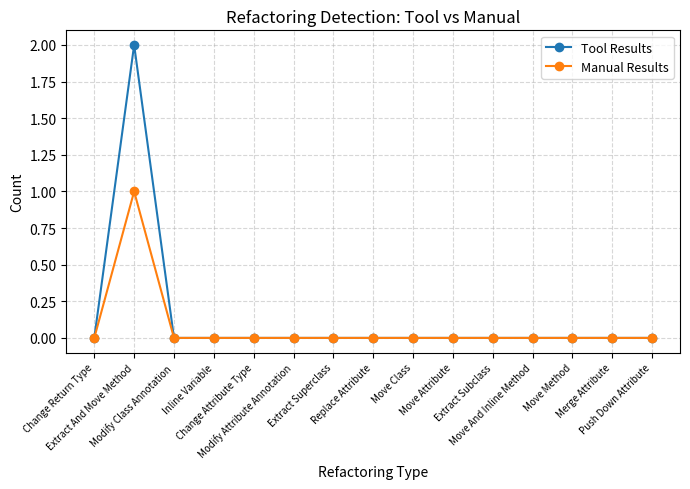

Reading left to right, extract all data points from this chart.

Tool Results: Change Return Type=0	Extract And Move Method=2	Modify Class Annotation=0	Inline Variable=0	Change Attribute Type=0	Modify Attribute Annotation=0	Extract Superclass=0	Replace Attribute=0	Move Class=0	Move Attribute=0	Extract Subclass=0	Move And Inline Method=0	Move Method=0	Merge Attribute=0	Push Down Attribute=0
Manual Results: Change Return Type=0	Extract And Move Method=1	Modify Class Annotation=0	Inline Variable=0	Change Attribute Type=0	Modify Attribute Annotation=0	Extract Superclass=0	Replace Attribute=0	Move Class=0	Move Attribute=0	Extract Subclass=0	Move And Inline Method=0	Move Method=0	Merge Attribute=0	Push Down Attribute=0